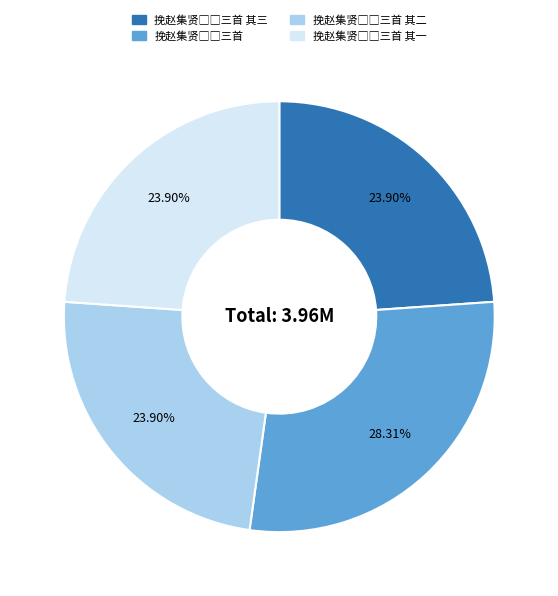

Is there a majority slice in this chart?

No